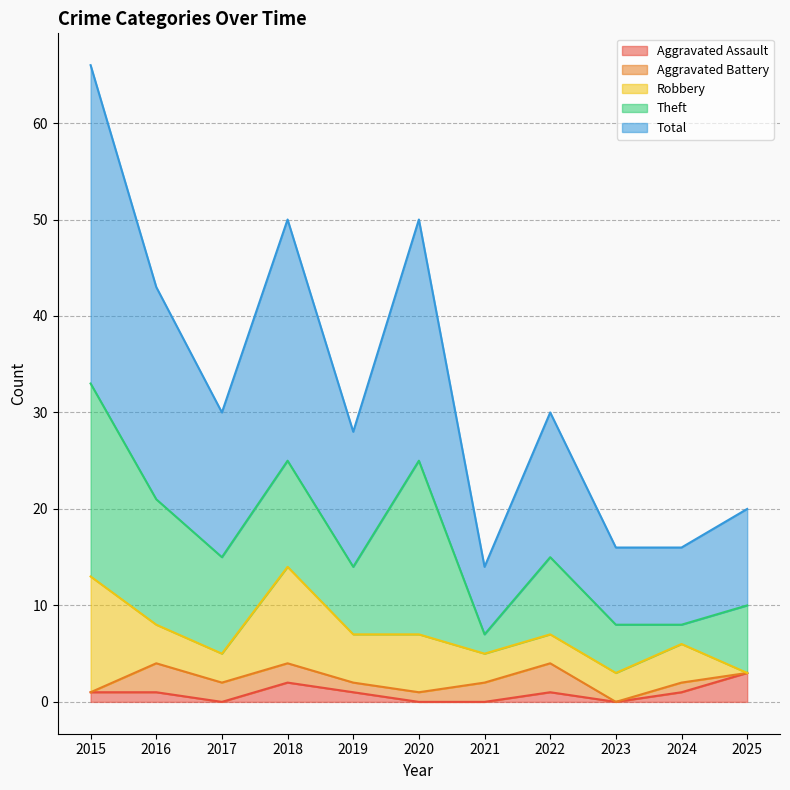

List the labels in order of Total value, largest first.

2015, 2018, 2020, 2016, 2017, 2022, 2019, 2025, 2023, 2024, 2021